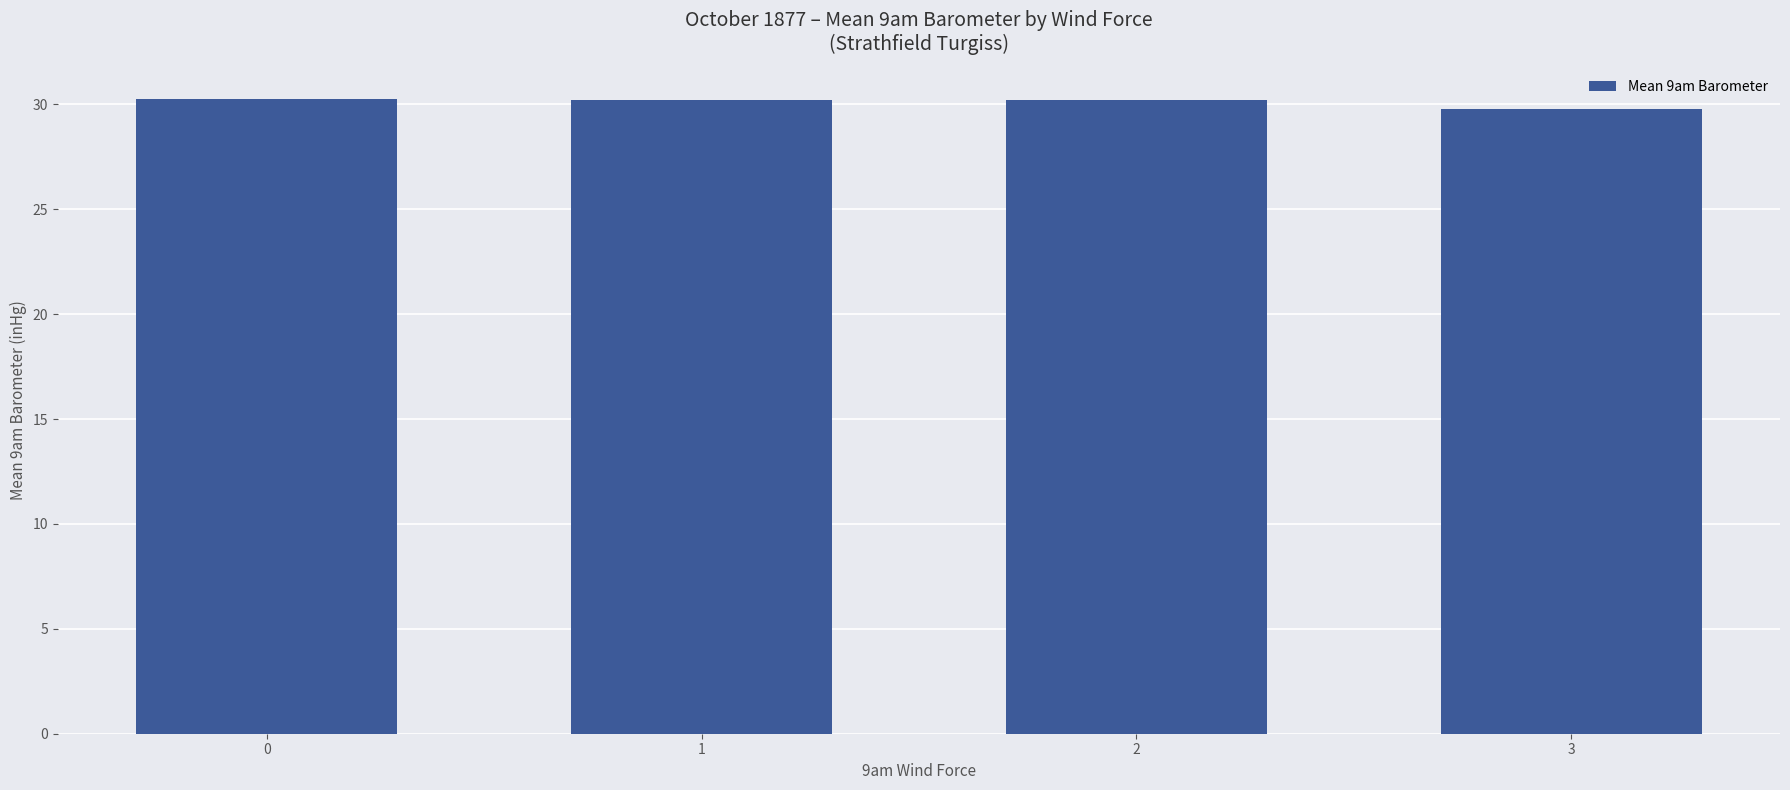

What is the greatest value displayed?

30.3